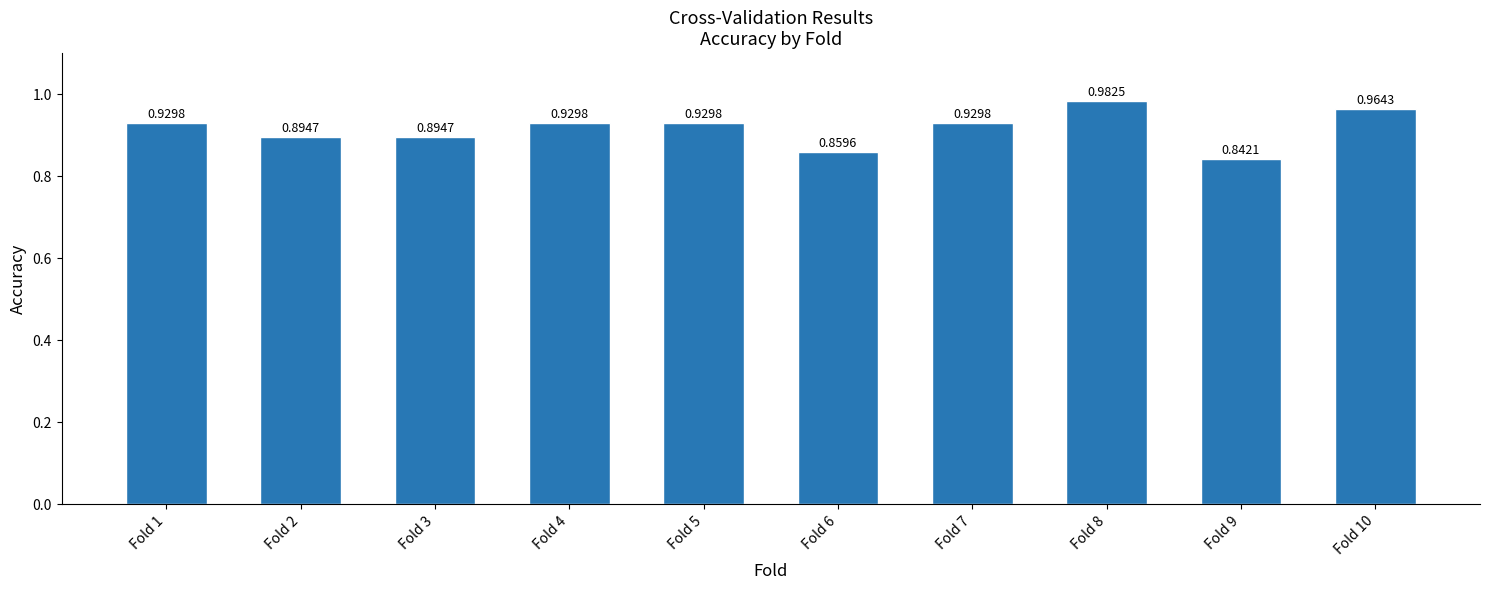

What is the change in value from Fold 2 to Fold 8?

+0.1